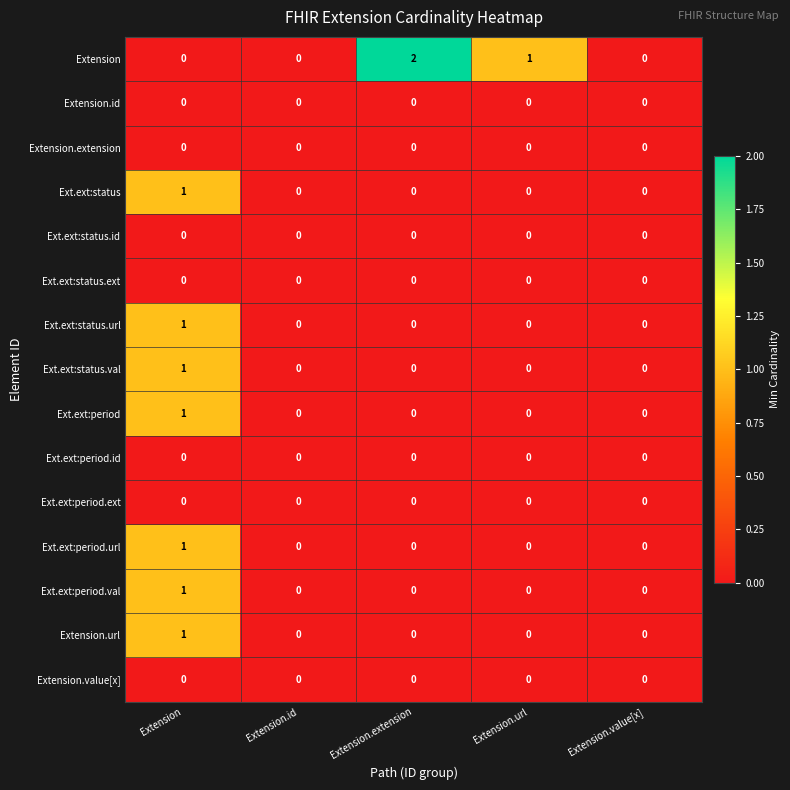

True or false: Extension has a value of 0 at Extension.id.

True